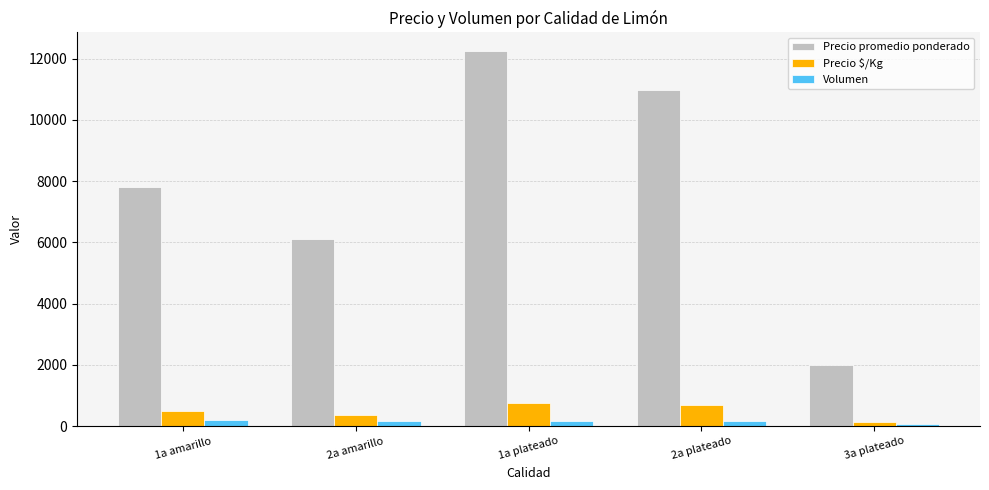

Is it true that Precio promedio ponderado equals 18902.2 at 1a plateado?

False